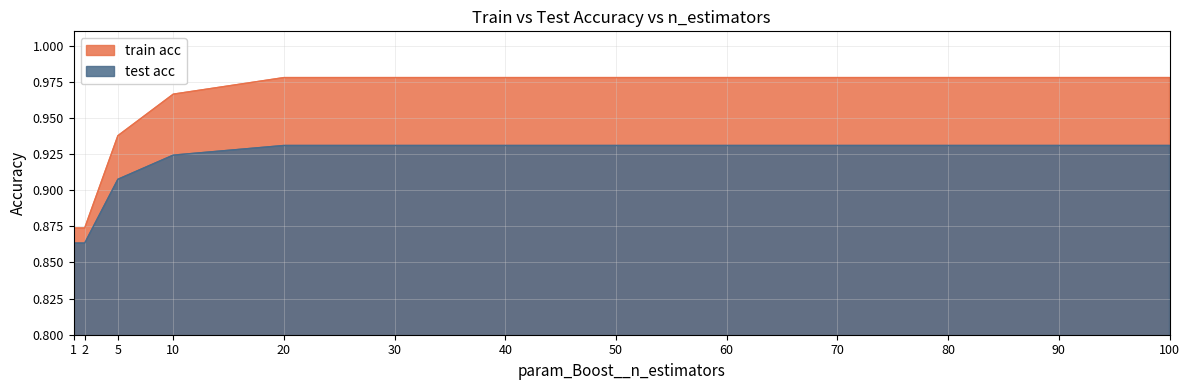

The value of train acc at 30 is 1.0. True or false?

True